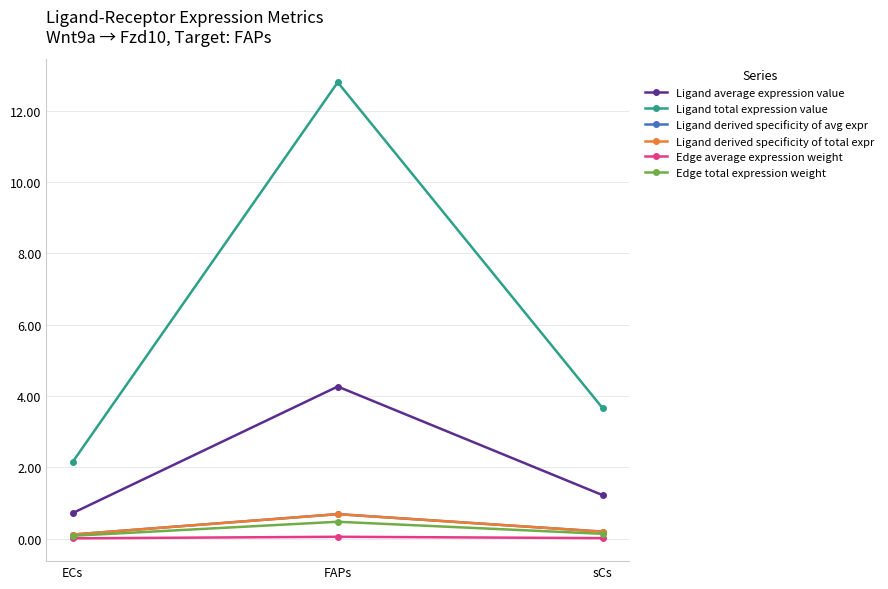

Is it true that Ligand total expression value equals 1.8 at sCs?

False